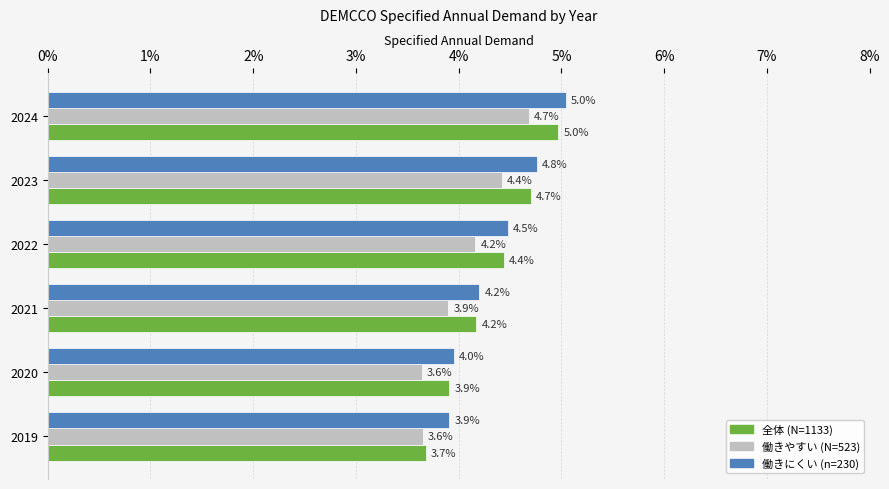

What are all the series names shown in the legend?

全体 (N=1133), 働きやすい (N=523), 働きにくい (n=230)